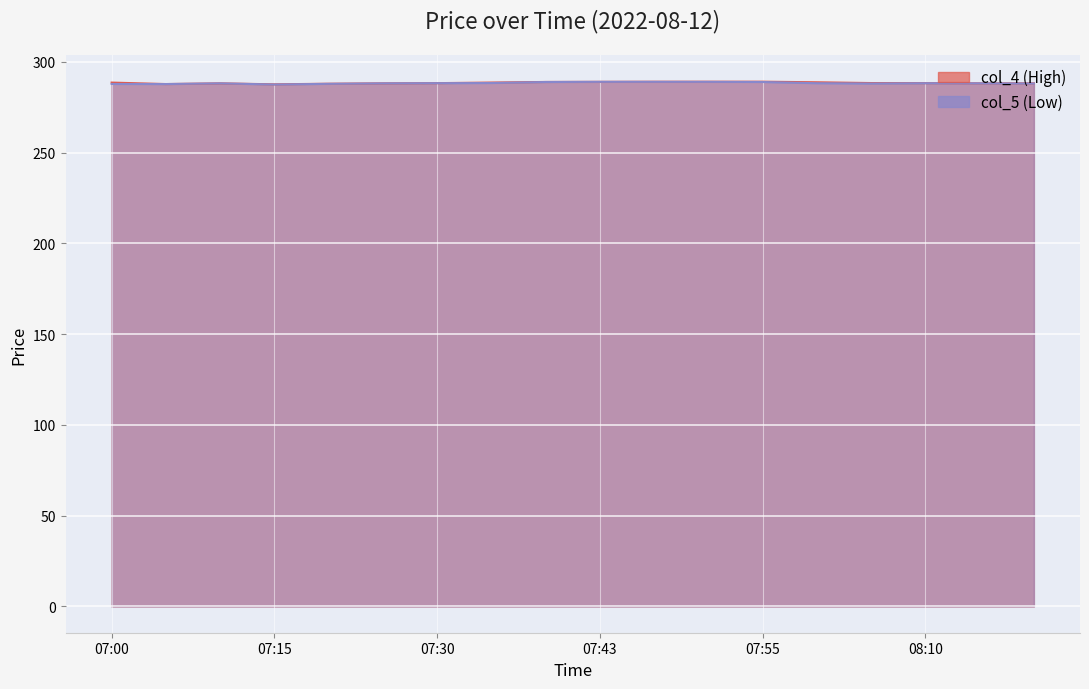

What is the total value across all series at 07:00?

576.5